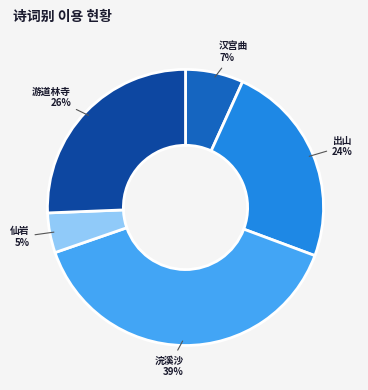

To the nearest percent, what is the difference between the largest and smallest slice percentages?

34%